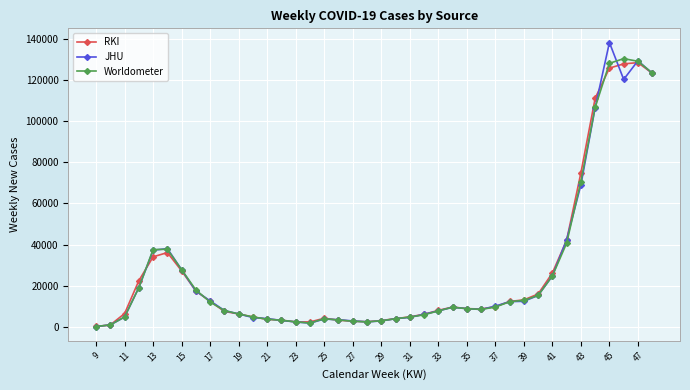

List the series in order of their peak value, highest first.

JHU, Worldometer, RKI